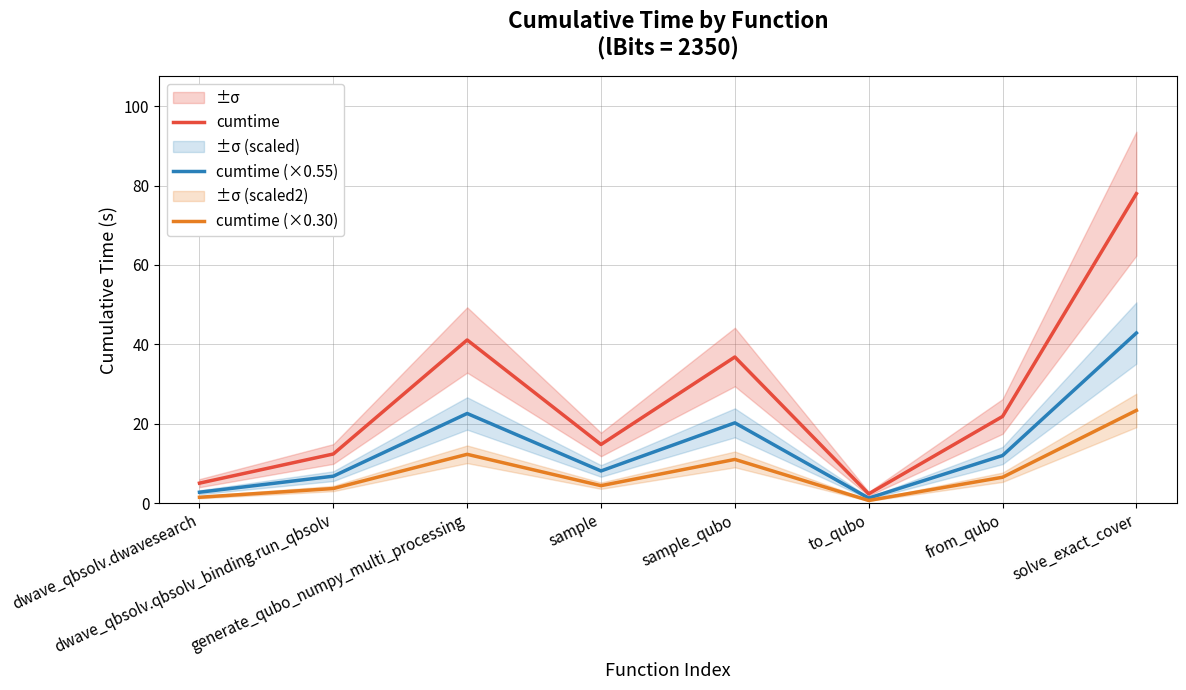

Which series has the widest spread of values?

cumtime